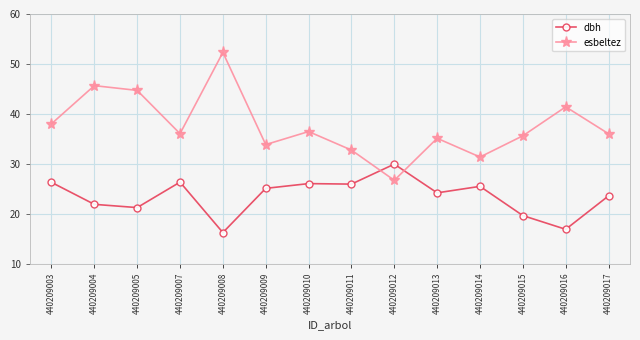

What is the value of the esbeltez point at the 3rd from the left?

44.7